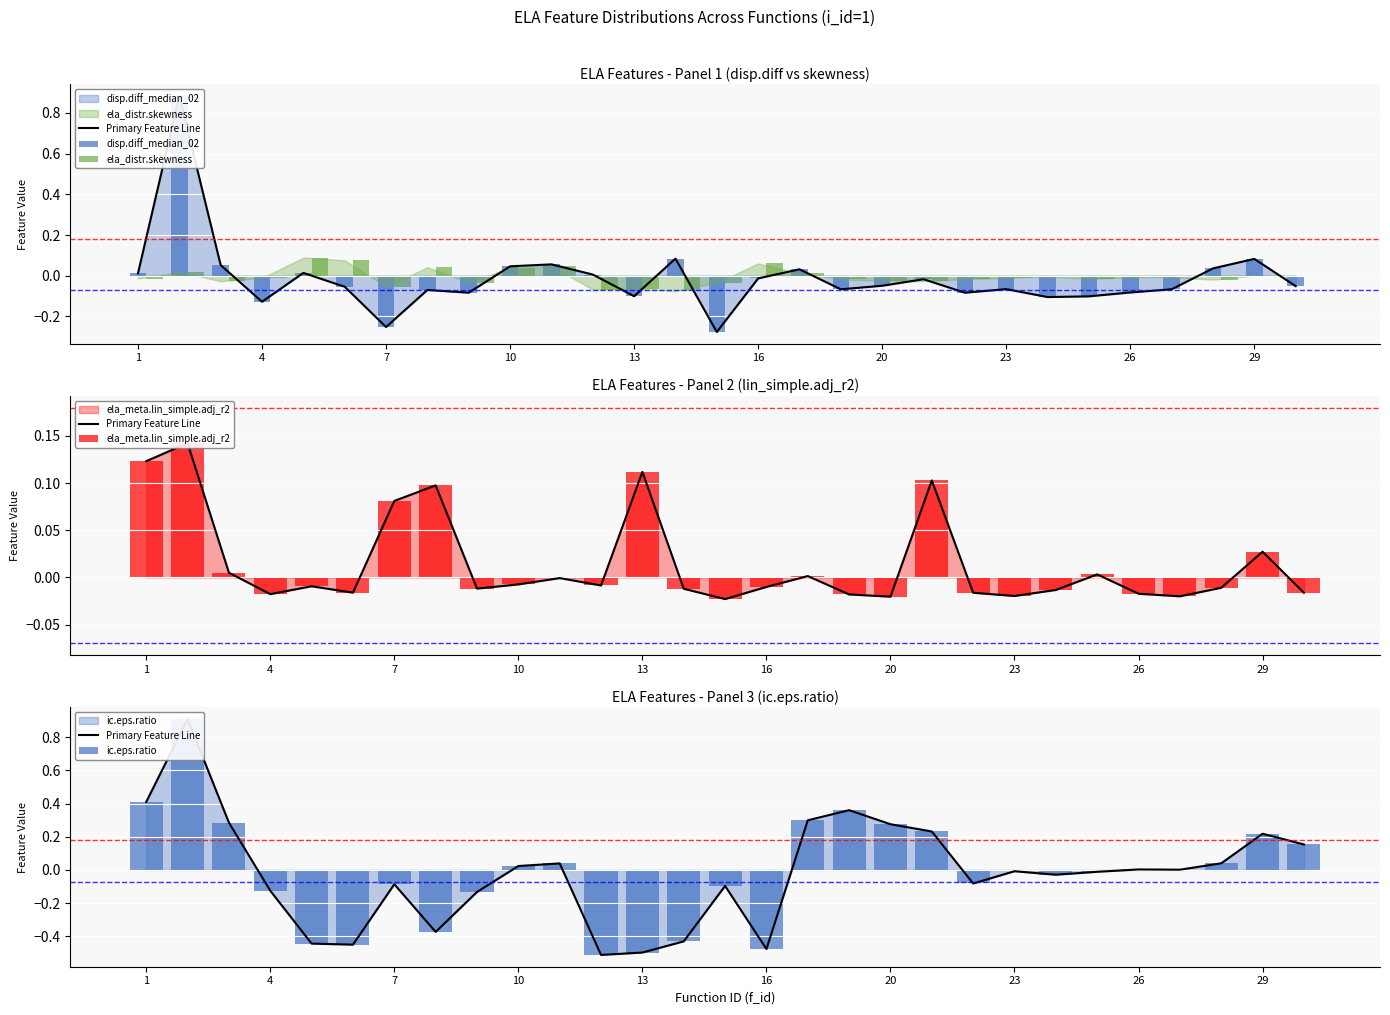

At which label is the value closest to 0?

25